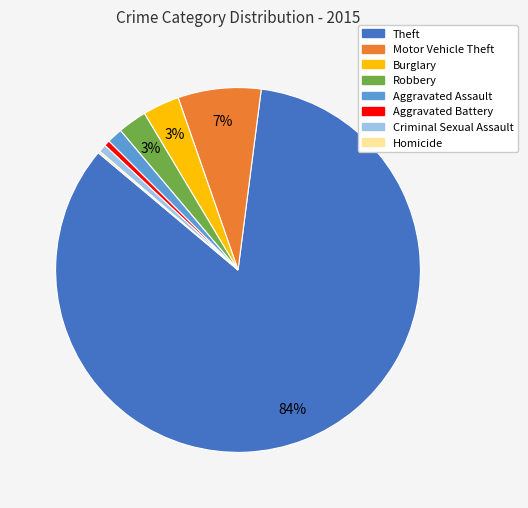

To the nearest percent, what is the difference between the largest and smallest slice percentages?

84%